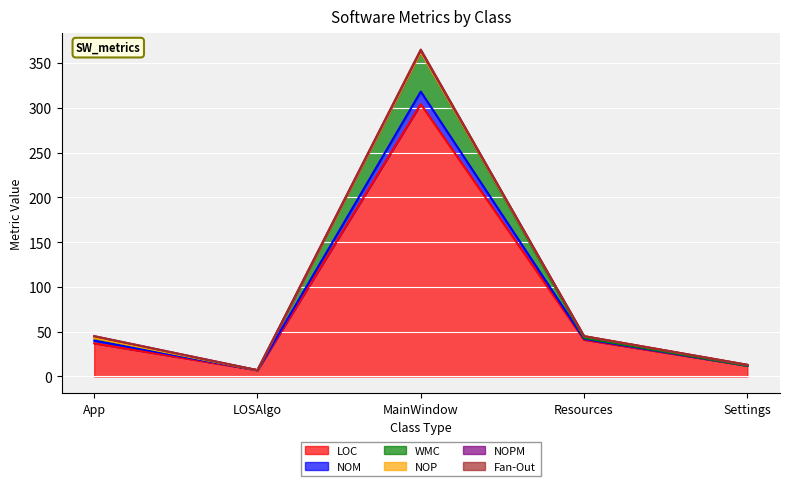

The value of LOC at Resources is 41. True or false?

True